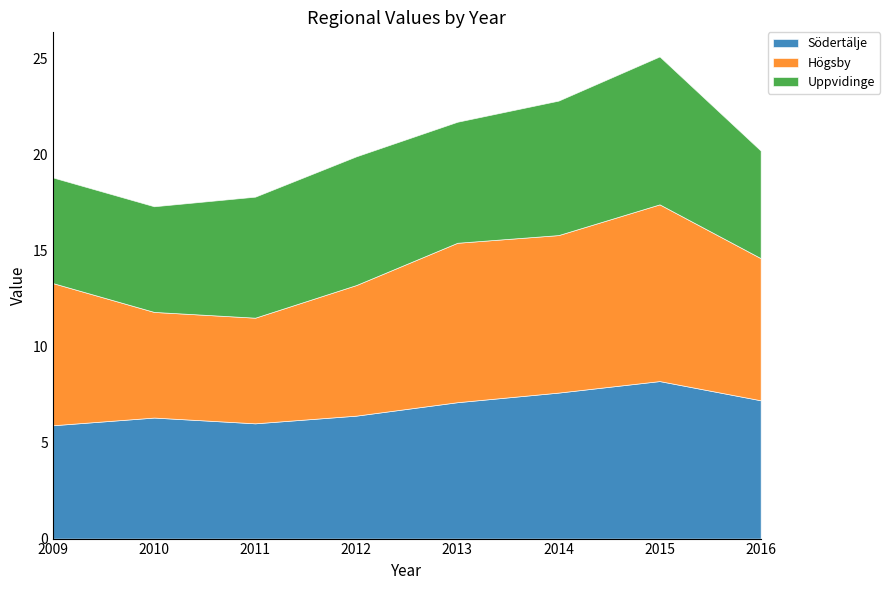

True or false: Södertälje and Uppvidinge intersect in this chart.

True